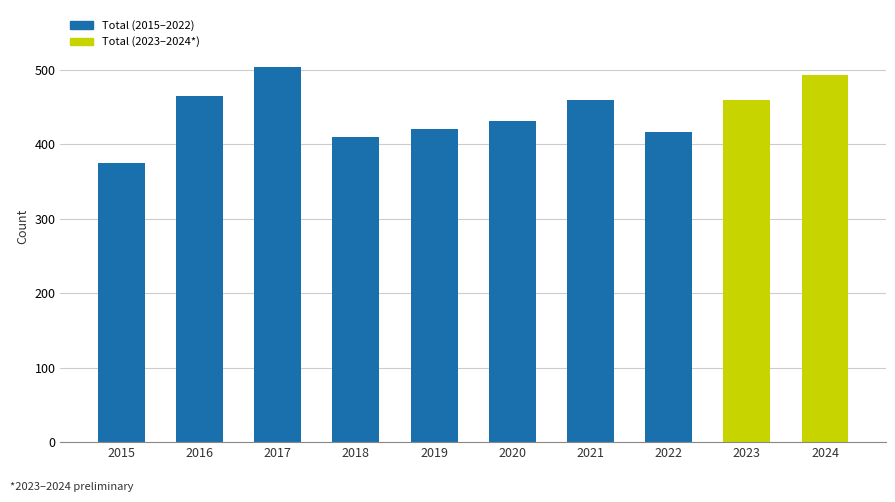

Which has a higher value, 2018 or 2023?

2023